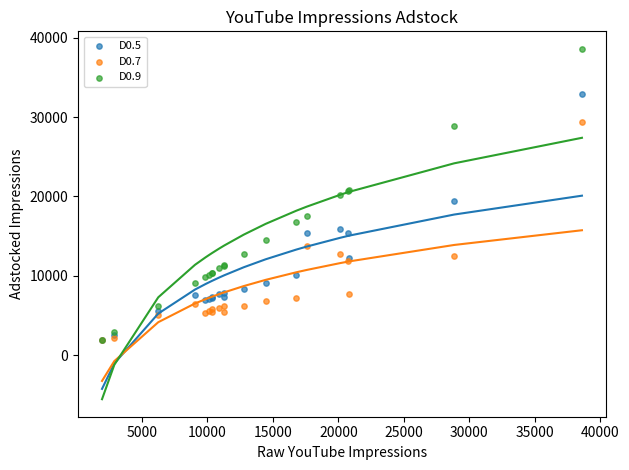

What are all the series names shown in the legend?

D0.5, D0.7, D0.9